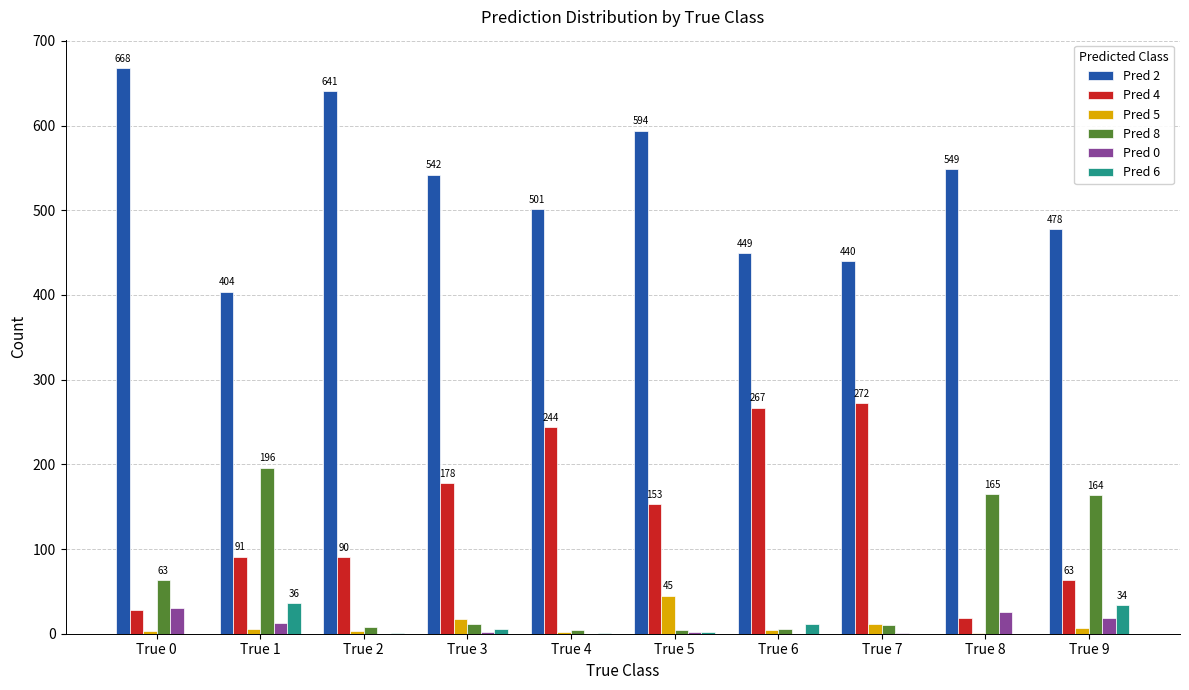

What is the difference between the Pred 2 values at True 2 and True 0?

27